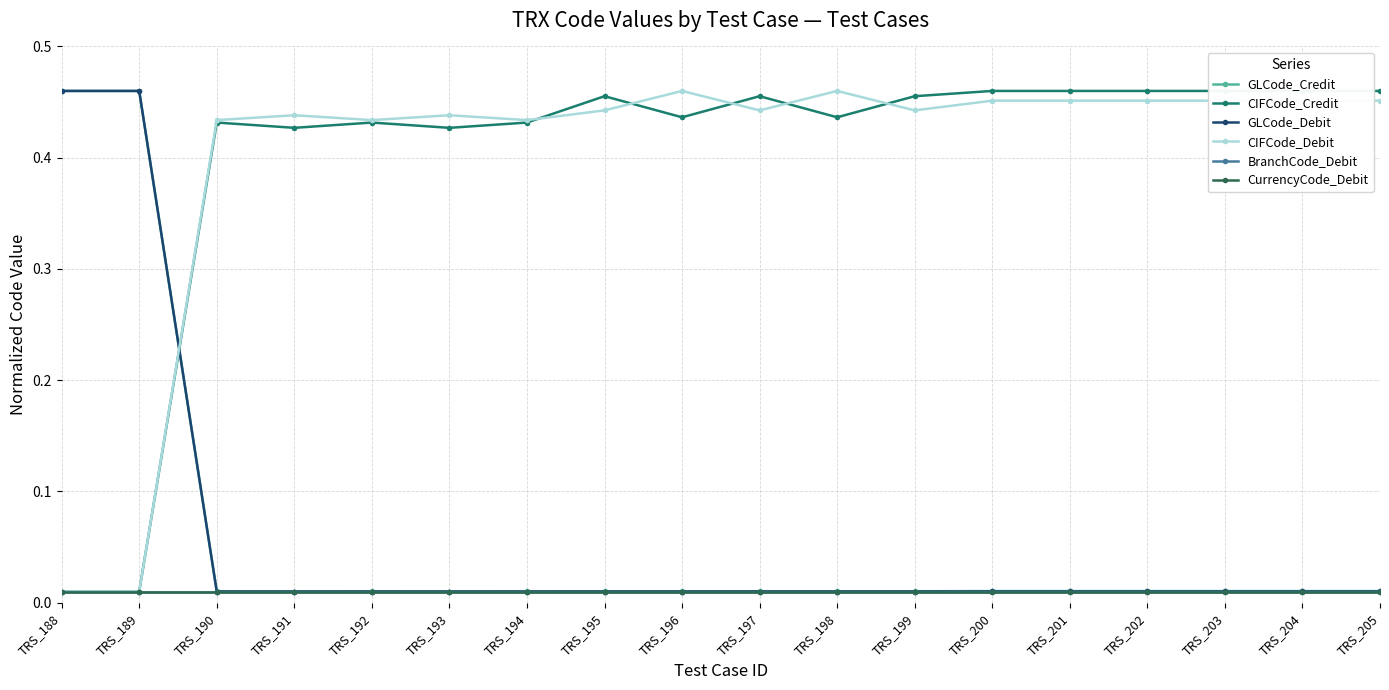

At which label does CIFCode_Debit reach its peak?

TRS_196